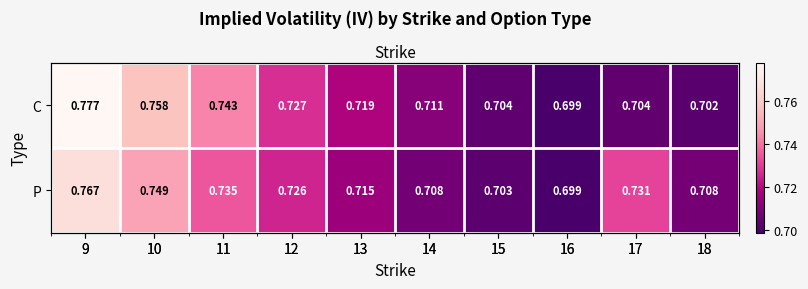

How many series are shown in this chart?

2